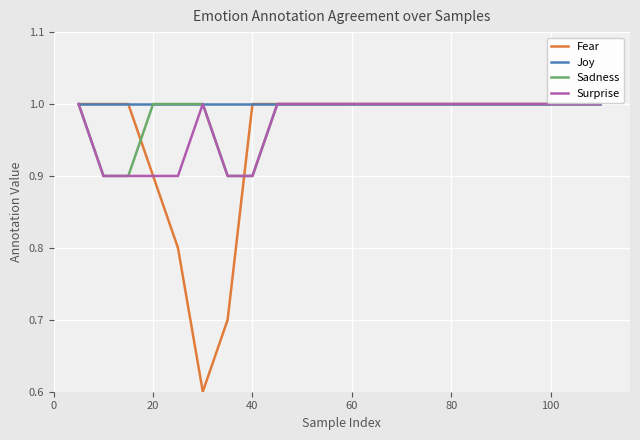

Reading left to right, what are all the values shown in this chart?

Fear: 1.0	1.0	1.0	0.9	0.8	0.6	0.7	1.0	1.0	1.0	1.0	1.0	1.0	1.0	1.0	1.0	1.0	1.0	1.0	1.0	1.0	1.0
Joy: 1.0	1.0	1.0	1.0	1.0	1.0	1.0	1.0	1.0	1.0	1.0	1.0	1.0	1.0	1.0	1.0	1.0	1.0	1.0	1.0	1.0	1.0
Sadness: 1.0	0.9	0.9	1.0	1.0	1.0	0.9	0.9	1.0	1.0	1.0	1.0	1.0	1.0	1.0	1.0	1.0	1.0	1.0	1.0	1.0	1.0
Surprise: 1.0	0.9	0.9	0.9	0.9	1.0	0.9	0.9	1.0	1.0	1.0	1.0	1.0	1.0	1.0	1.0	1.0	1.0	1.0	1.0	1.0	1.0